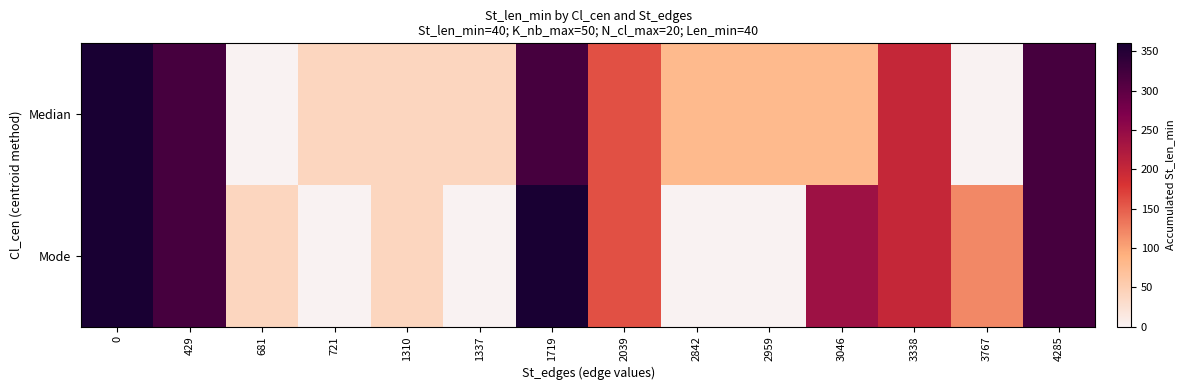

What is the difference between the highest and lowest values at 721?

40